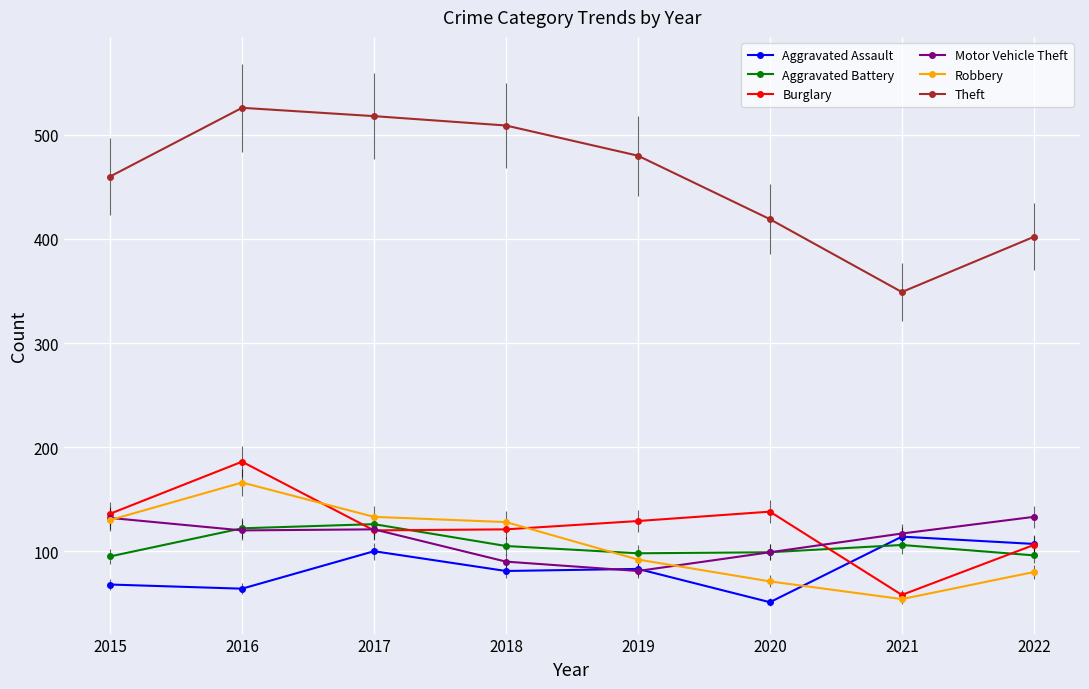

True or false: Aggravated Assault has a value of 83 at 2019.

True